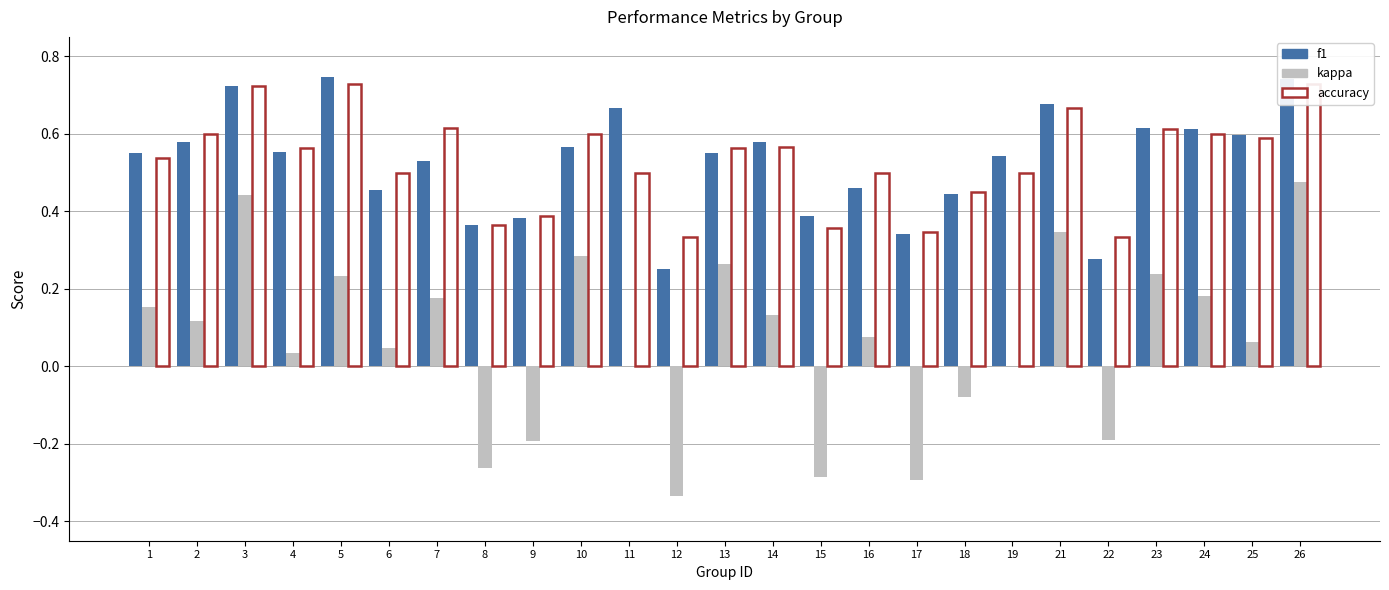

At which label is accuracy closest to 0?

12